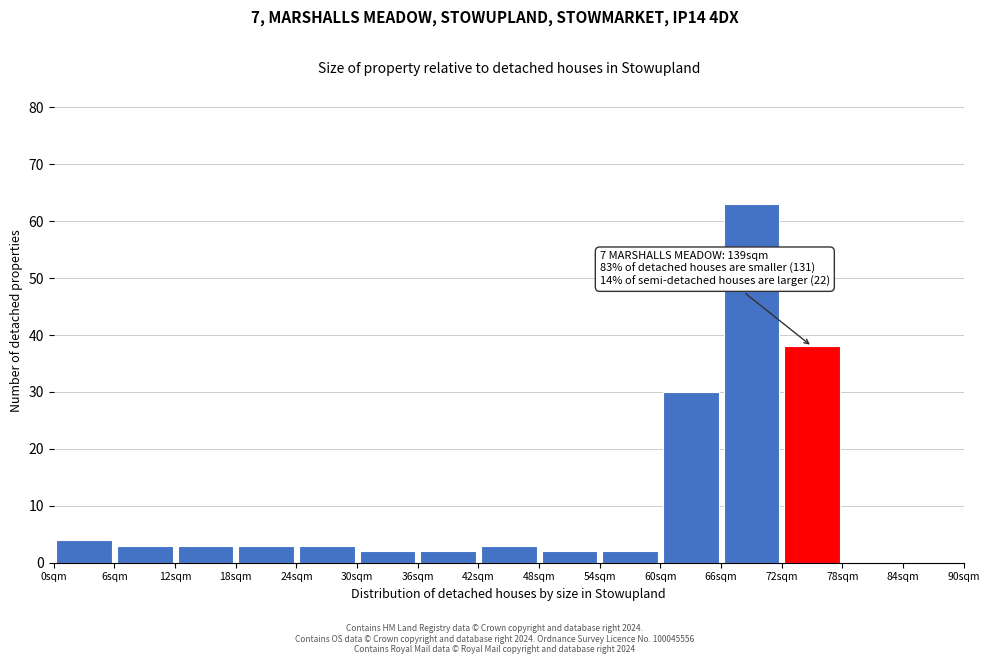

Over which range of the x-axis is the bar tallest?

66 to 72